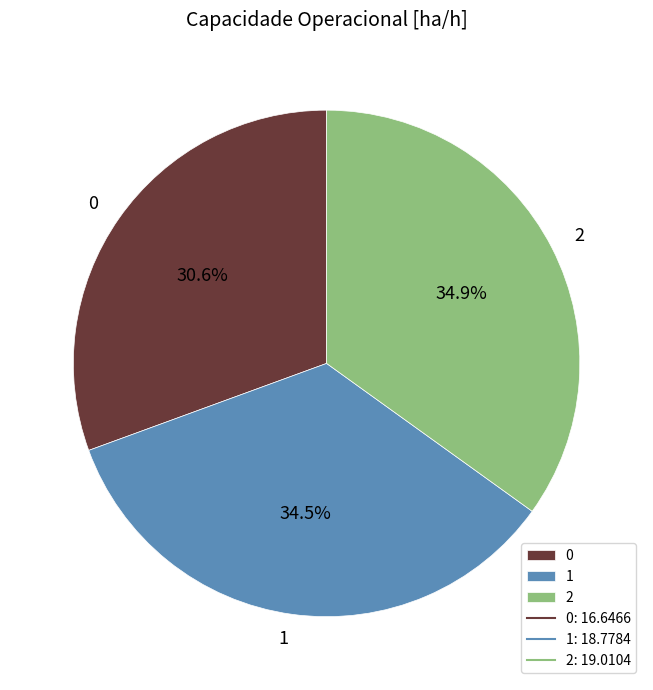

Approximately how many times larger is the value at 1 compared to 0?

1.1